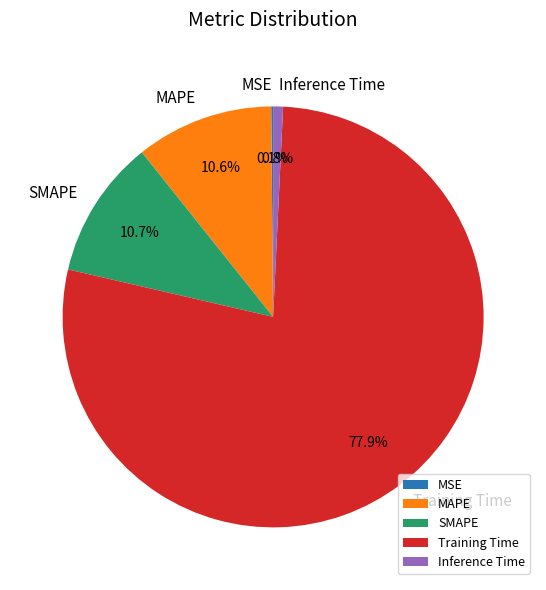

True or false: Inference Time accounts for 1% of the total.

True